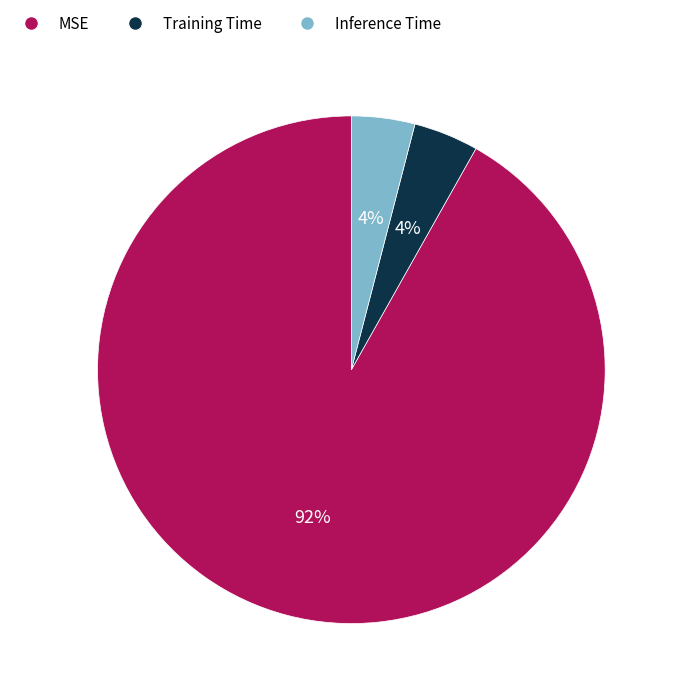

Is MSE the majority of the pie?

Yes